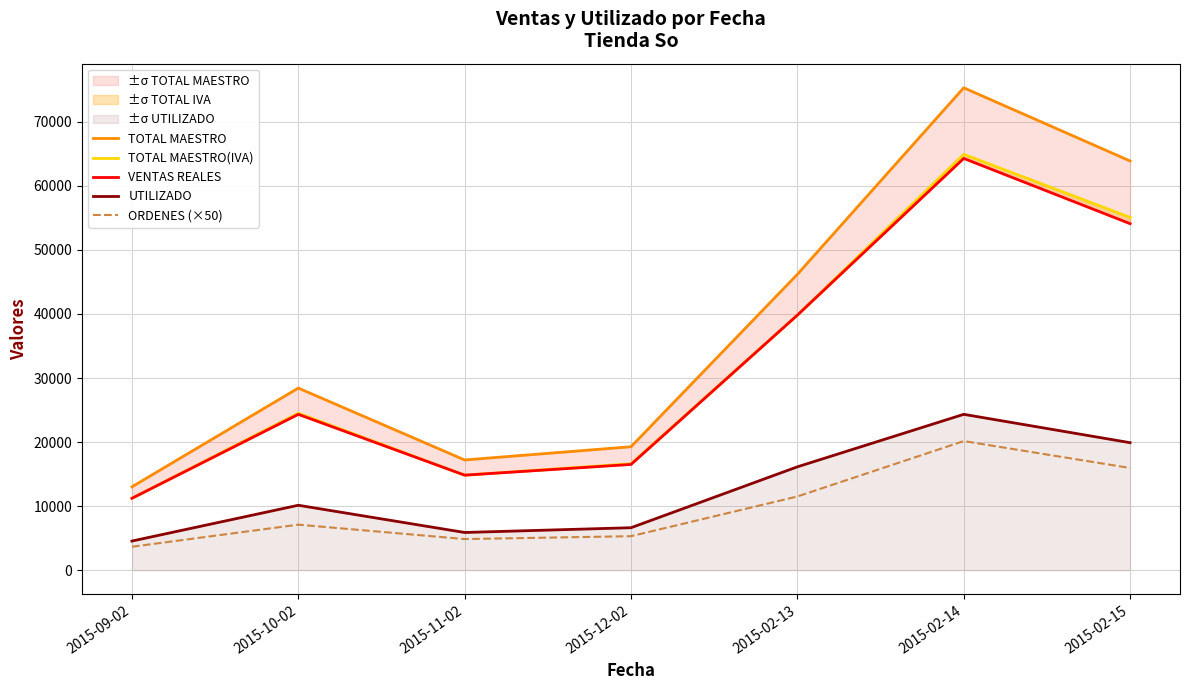

What value does the TOTAL MAESTRO(IVA) series have at 2015-02-15?

55080.2